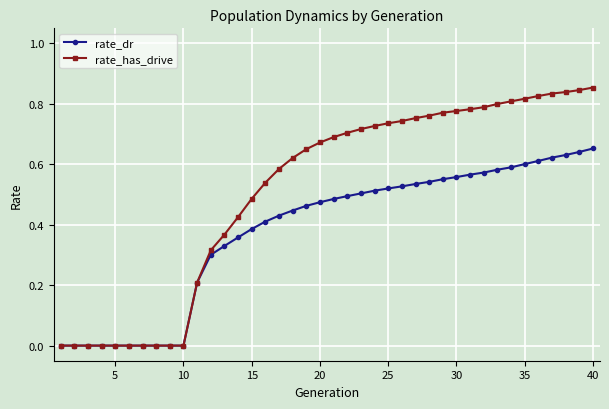

Which series has the largest total across all categories?

rate_has_drive